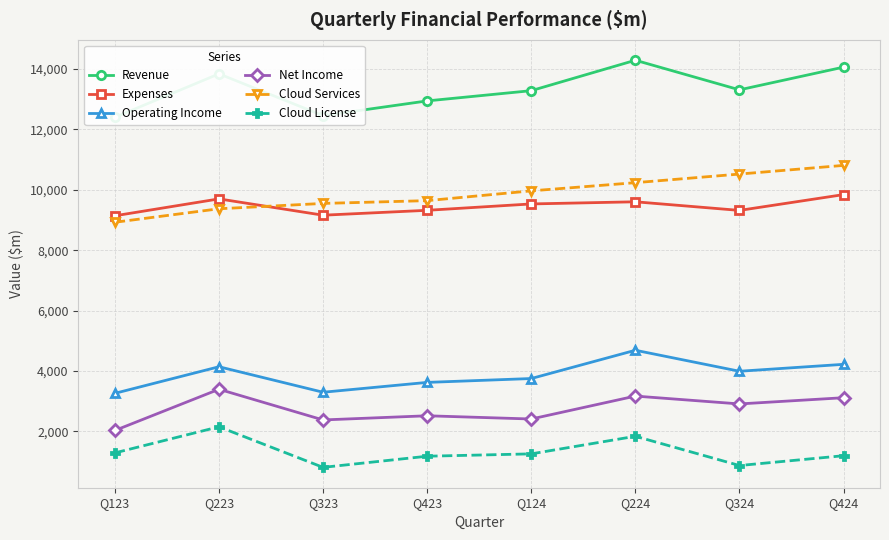

What is the sum of the Revenue values at Q324 and Q123?

25705